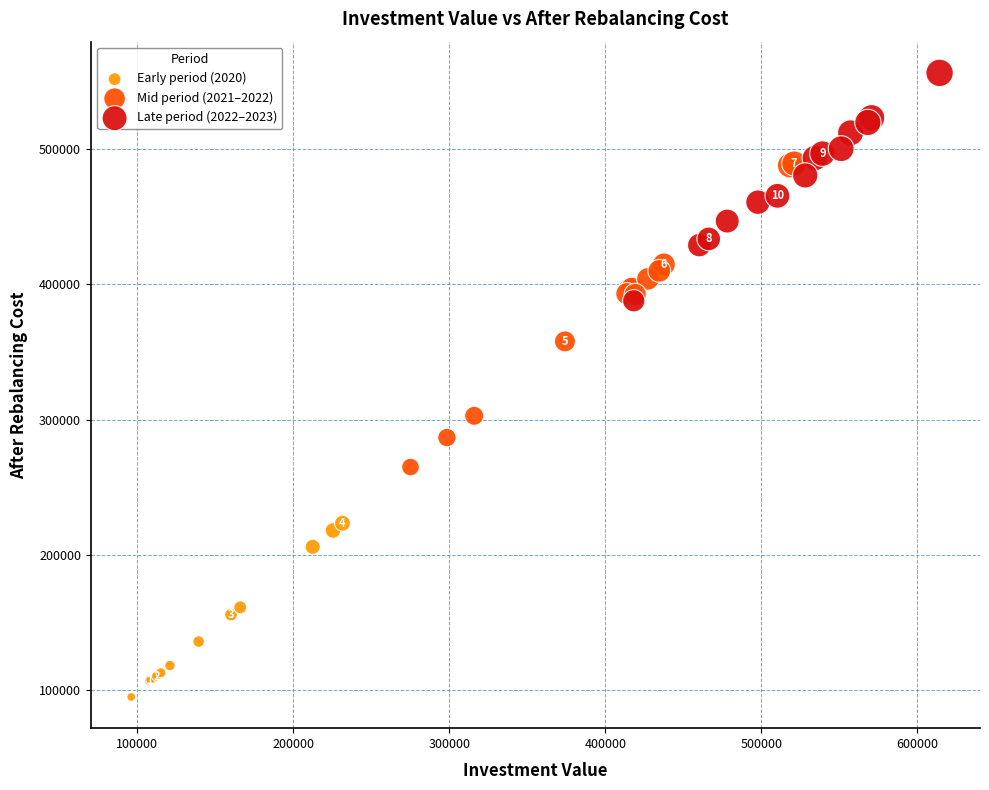

Which series has the widest spread of Y values?

Mid period (2021–2022)